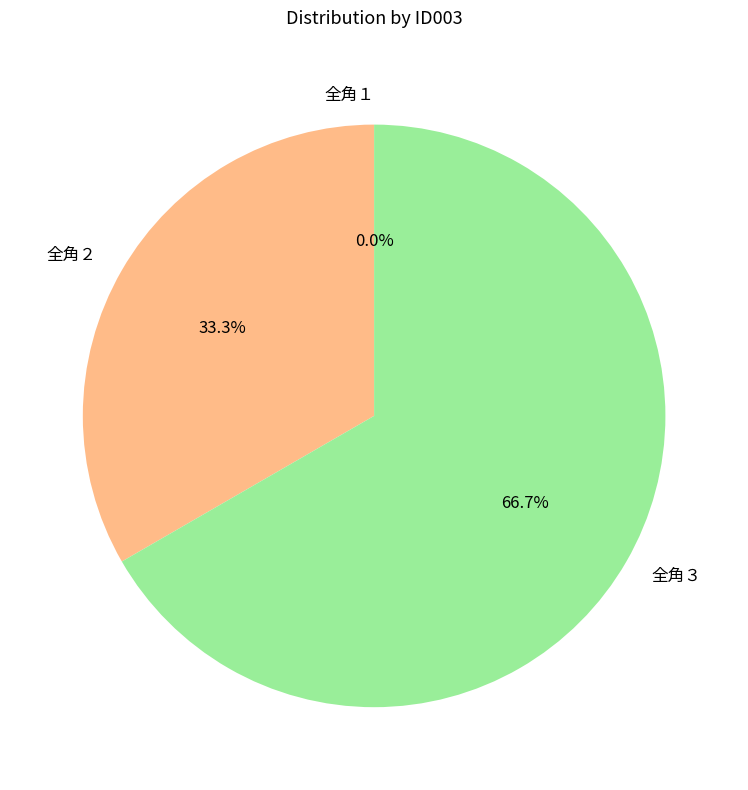

Is there a majority slice in this chart?

Yes